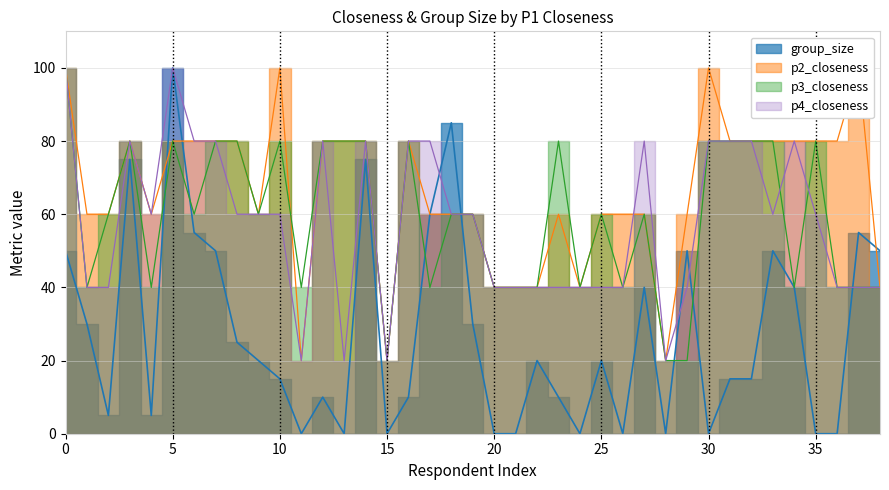

Which series has the largest range (max minus min)?

group_size